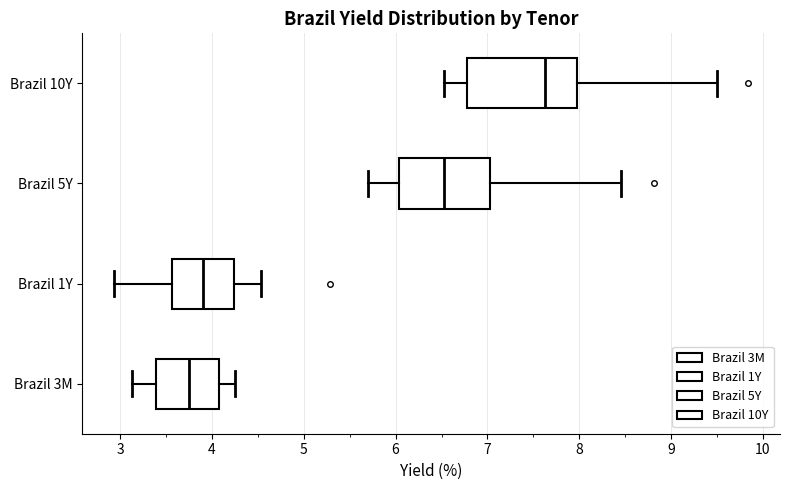

Reading bottom to top, transcribe this box plot: for each box, give where its median line is, the range the box spans, and where its two whiskers end, as read against the x-axis. The values are not printed on the chart, so give them approximately, as read against the axis.

Brazil 3M: median 3.7, box 3.4 to 4.1, whiskers 3.1 to 4.3
Brazil 1Y: median 3.9, box 3.6 to 4.2, whiskers 2.9 to 4.5
Brazil 5Y: median 6.5, box 6.0 to 7.0, whiskers 5.7 to 8.5
Brazil 10Y: median 7.6, box 6.8 to 8.0, whiskers 6.5 to 9.5